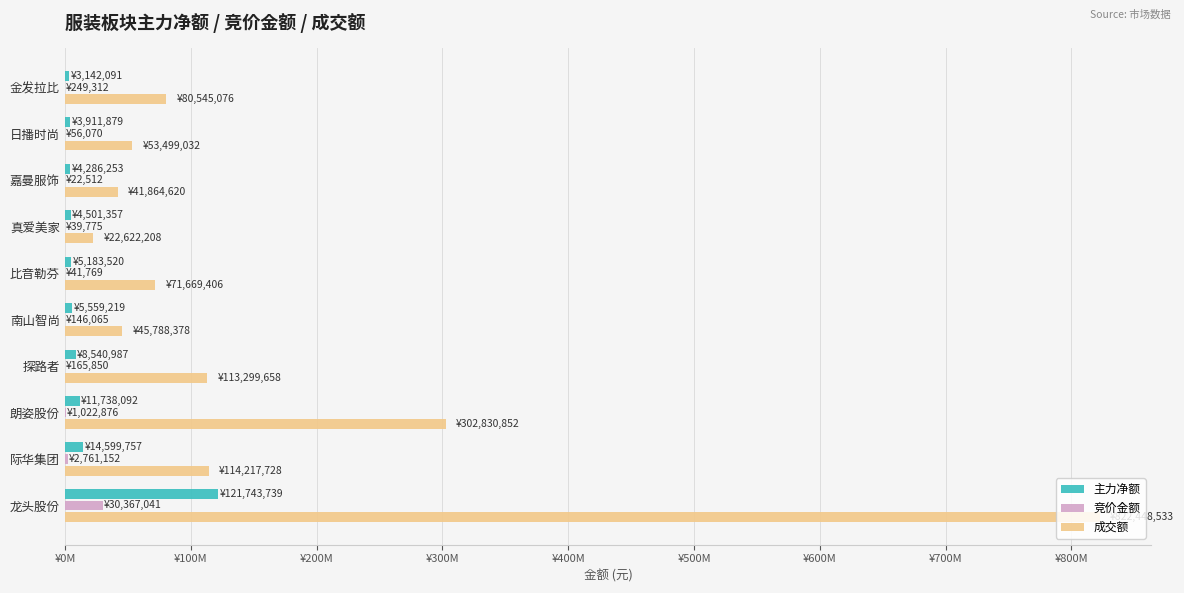

What are all the series names shown in the legend?

主力净额, 竞价金额, 成交额